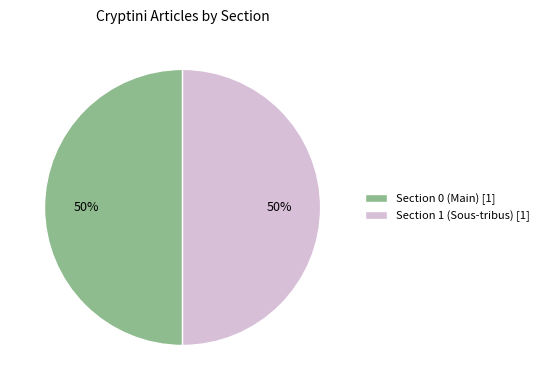

Approximately how many times larger is the value at Section 1 (Sous-tribus) [1] compared to Section 0 (Main) [1]?

1.0